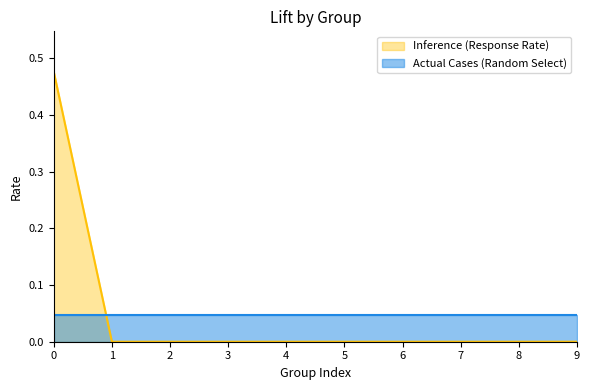

Does the chart have visible grid lines?

No